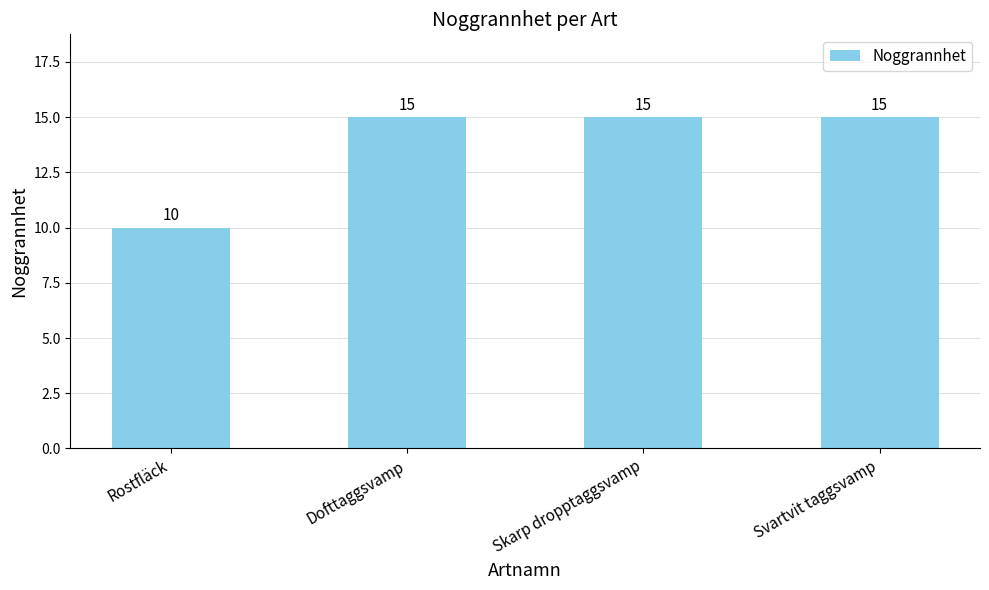

What position from the left is Skarp dropptaggsvamp?

3